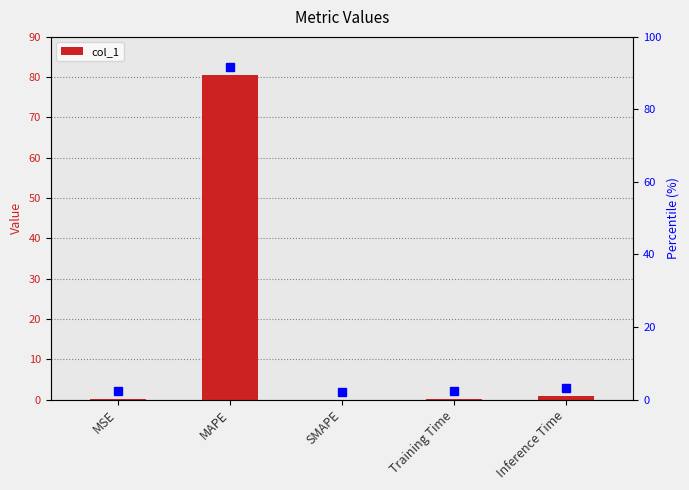

Which label corresponds to the smallest value in the chart?

SMAPE